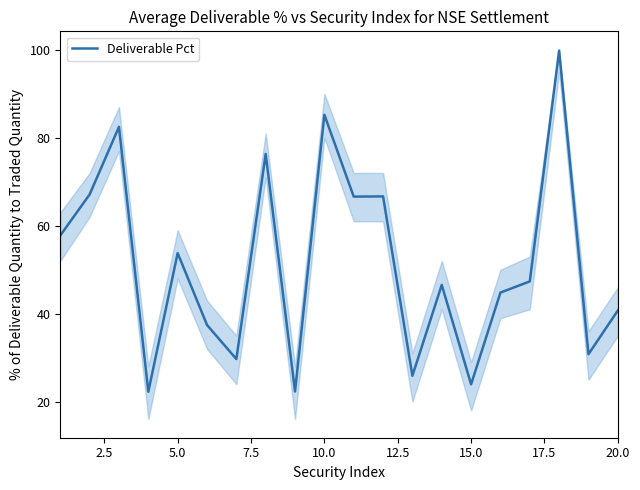

How many interior local valleys (lower than both neighbors) does the data have?

7